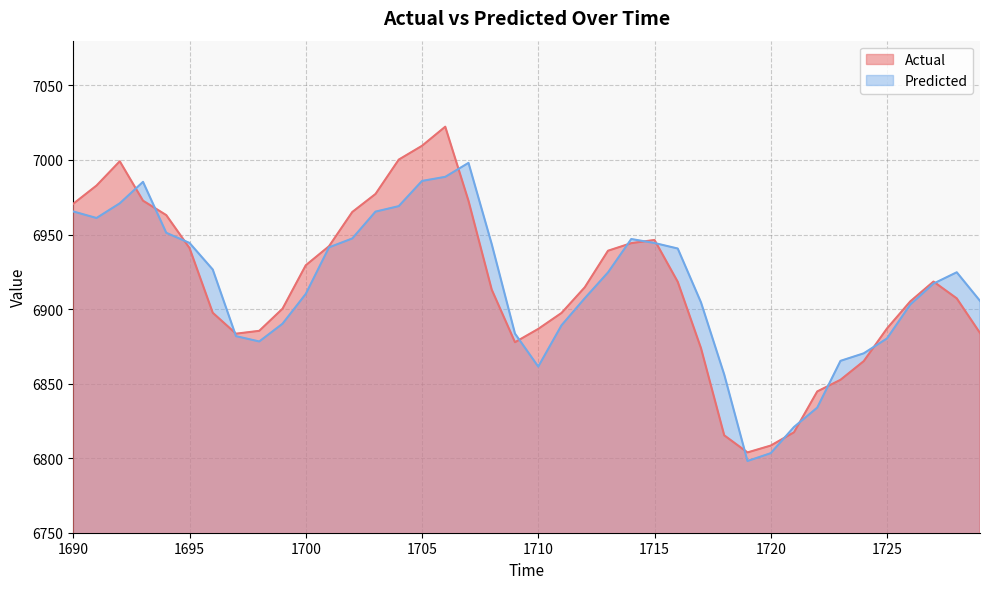

What is the difference between the highest and lowest values at 1714?

2.8